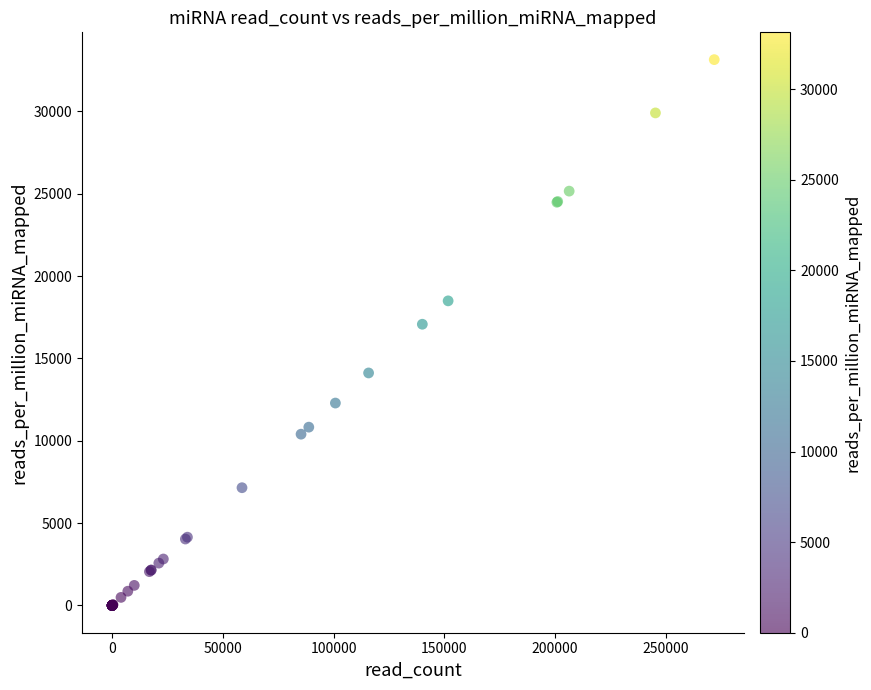

What Y value in the scatter plot is closest to 16568?

17072.2